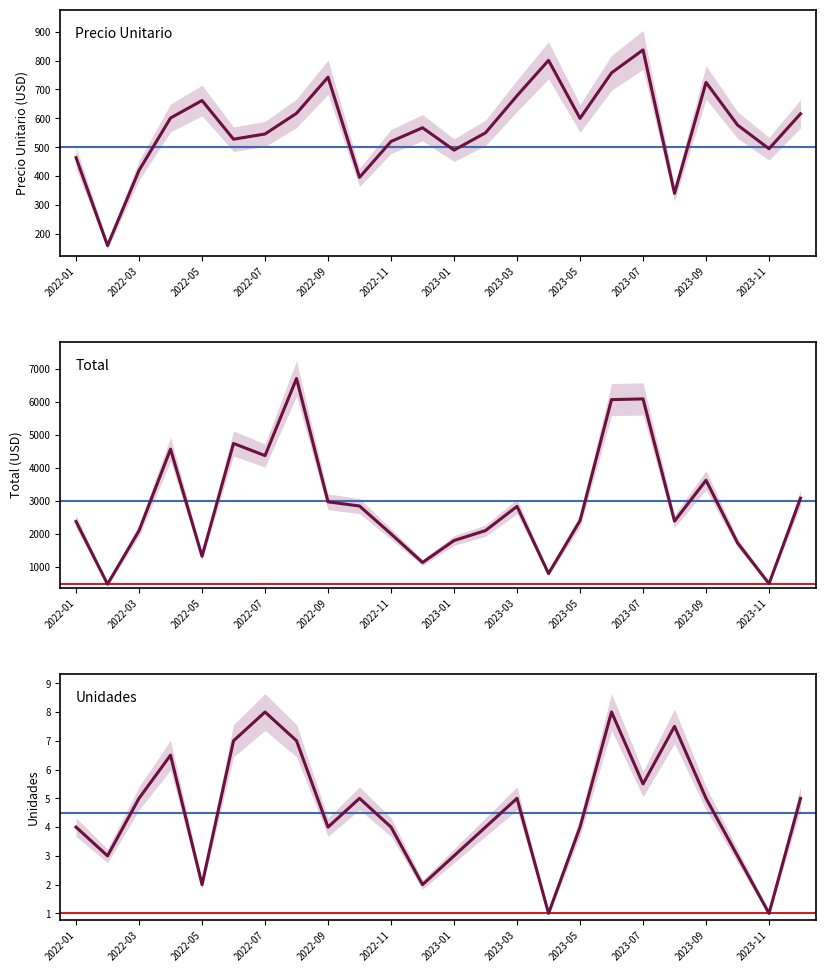

Count the number of categories in the chart.

24